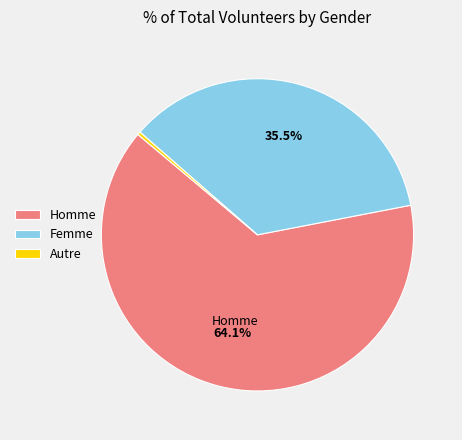

What is the ratio of the value at Homme to the value at Autre?

199.5